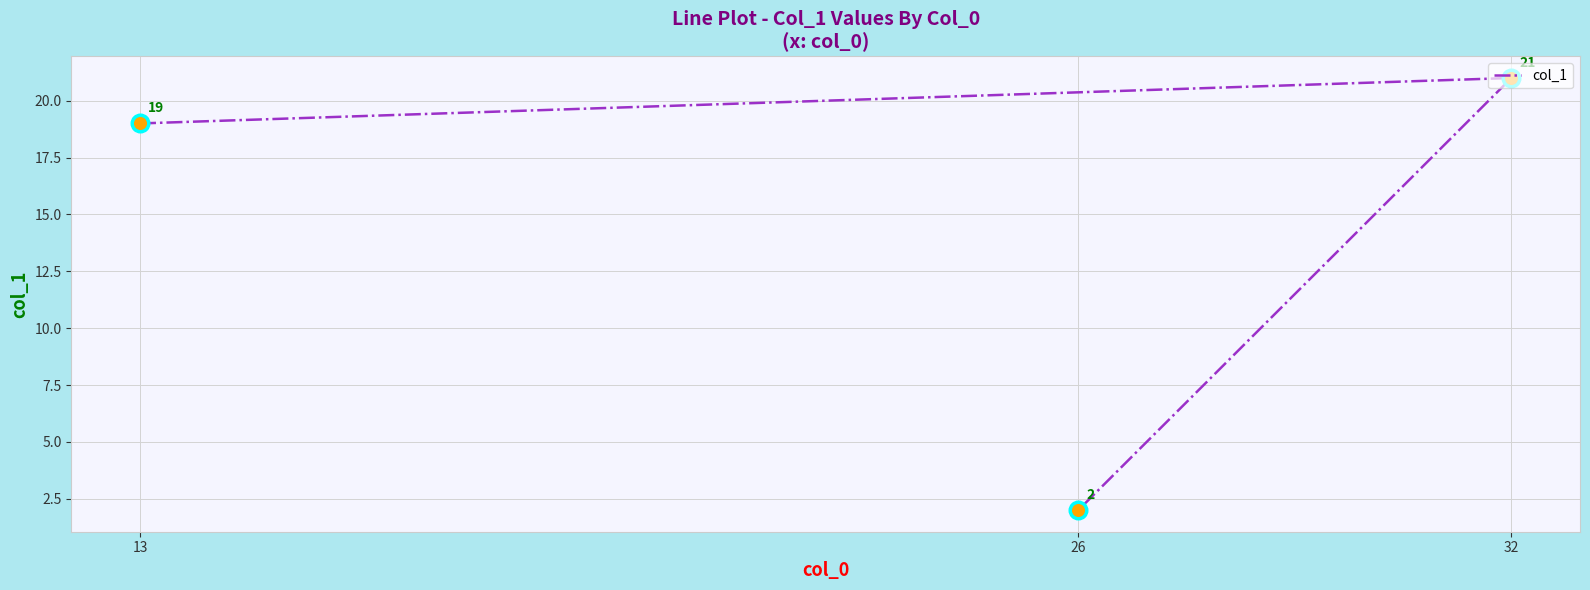

Between 32 and 13, which is larger?

32